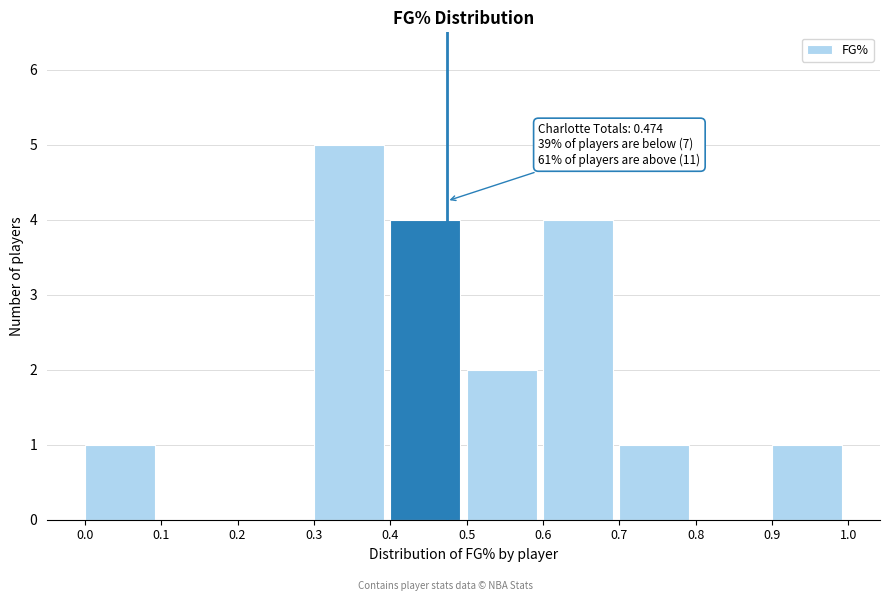

Which range on the x-axis has the tallest bar?

0.3 to 0.4